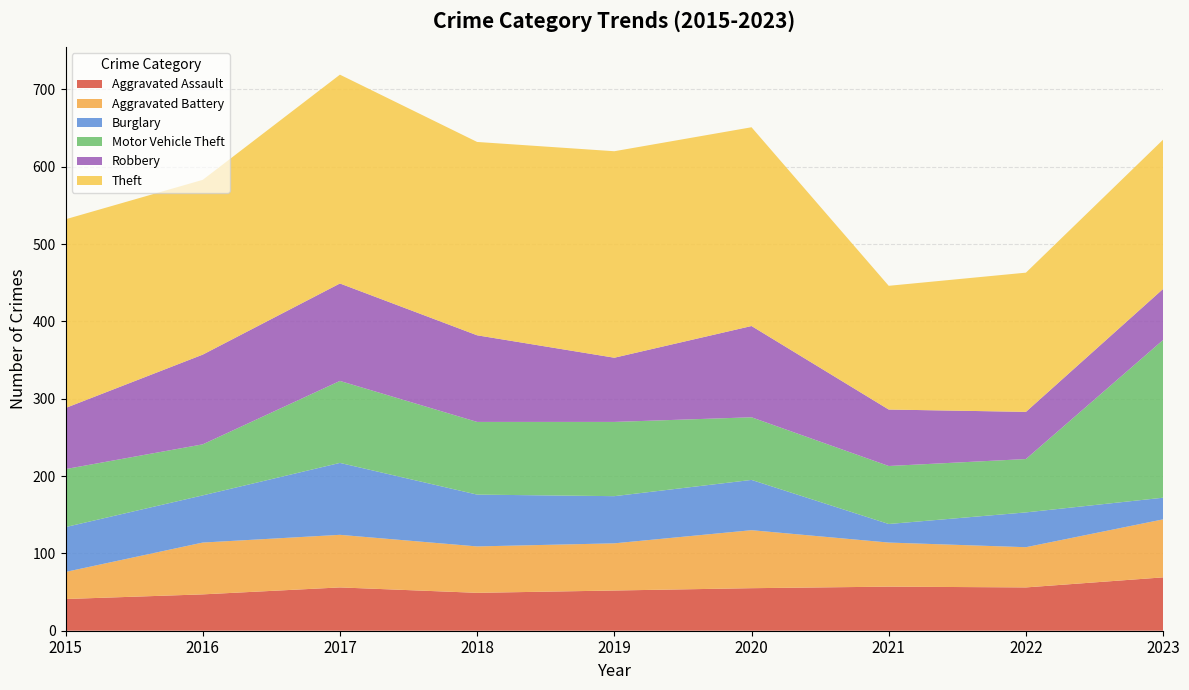

Reading left to right, what are all the values shown in this chart?

Aggravated Assault: 2015=41	2016=47	2017=56	2018=49	2019=52	2020=55	2021=57	2022=56	2023=69
Aggravated Battery: 2015=35	2016=67	2017=68	2018=60	2019=61	2020=75	2021=57	2022=52	2023=75
Burglary: 2015=58	2016=61	2017=93	2018=67	2019=61	2020=65	2021=24	2022=45	2023=28
Motor Vehicle Theft: 2015=75	2016=66	2017=106	2018=94	2019=96	2020=81	2021=75	2022=69	2023=204
Robbery: 2015=79	2016=116	2017=126	2018=112	2019=83	2020=118	2021=73	2022=61	2023=66
Theft: 2015=244	2016=226	2017=270	2018=250	2019=267	2020=257	2021=160	2022=180	2023=193